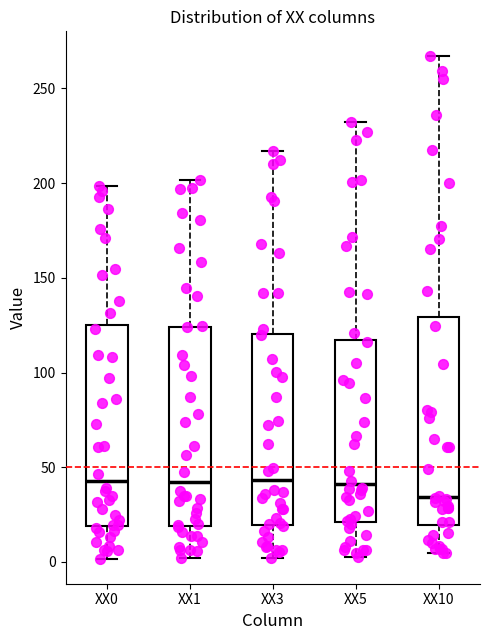

Which box has the lowest median line?

XX10